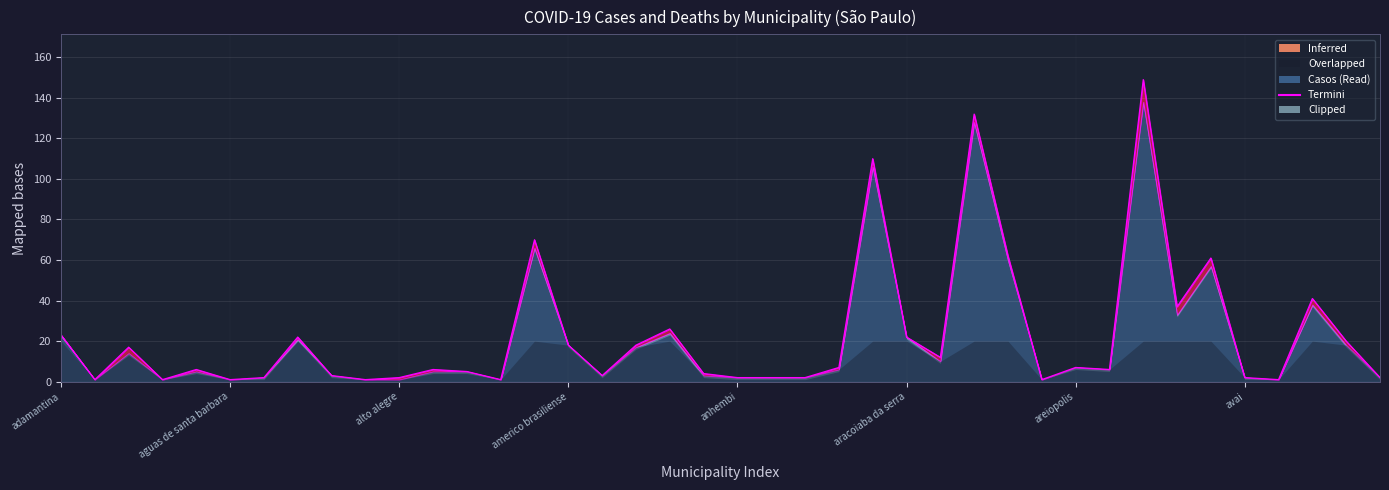

Reading right to left, transcribe all the data shown in this chart.

bananal=2	bady bassitt=20	avare=41	avanhandava=1	avai=2	atibaia=61	assis=37	aruja=149	artur nogueira=6	areiopolis=7	arealva=1	araras=62	araraquara=132	arandu=12	aracoiaba da serra=22	aracatuba=110	aracariguama=7	apiai=2	aparecida=2	anhembi=2	angatuba=4	andradina=26	amparo=18	americo de campos=3	americo brasiliense=18	americana=70	alvaro de carvalho=1	alvares machado=5	aluminio=6	alto alegre=2	altinopolis=1	alambari=3	agudos=22	aguas de sao pedro=2	aguas de santa barbara=1	aguas de lindoia=6	aguas da prata=1	aguai=17	adolfo=1	adamantina=23